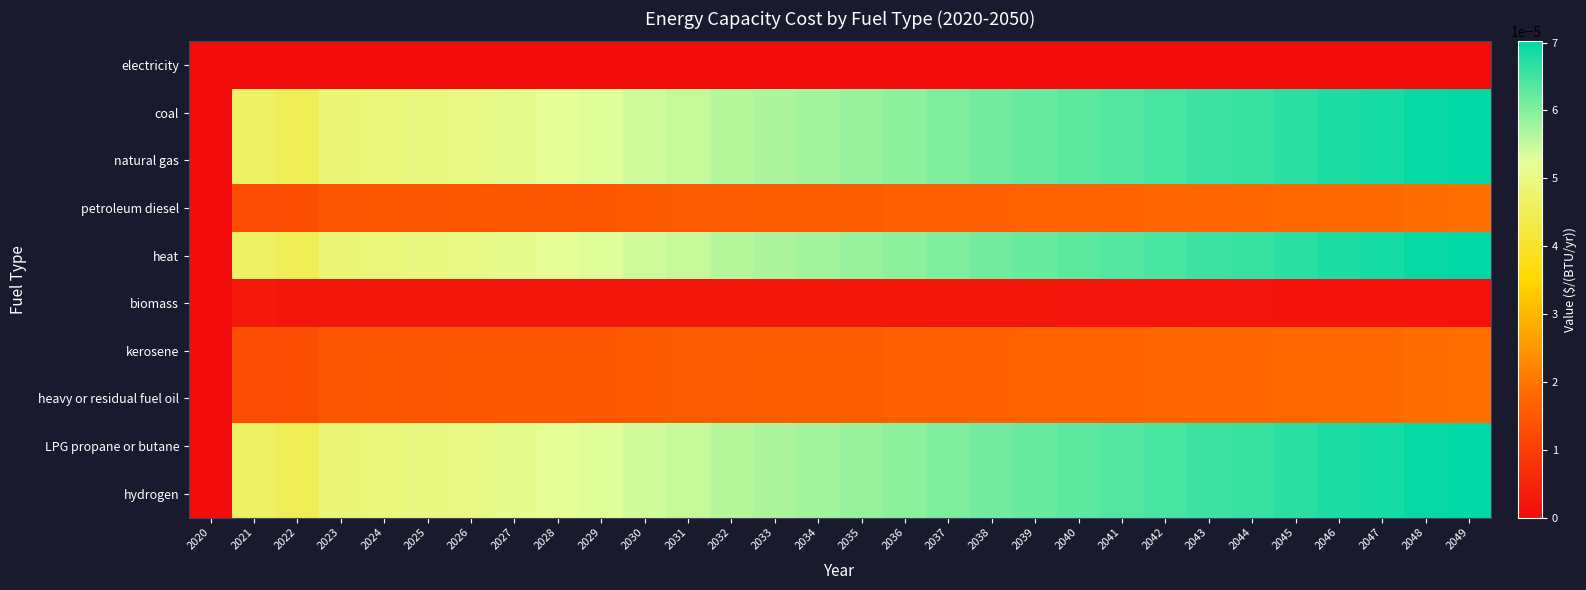

Which has a higher value, 2028 or 2048?

2028